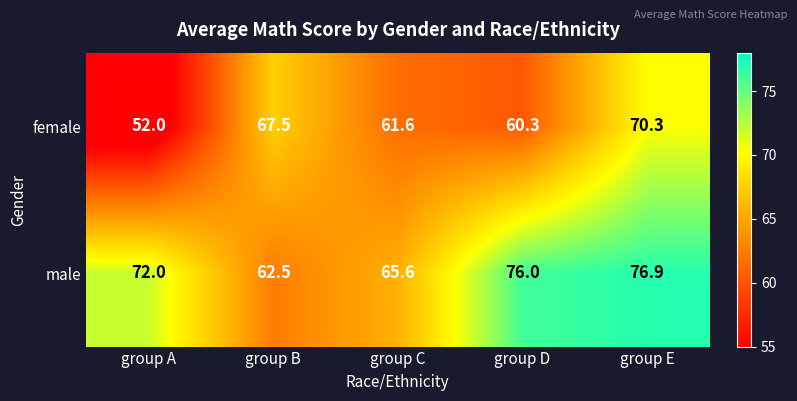

At which category is the sum across all series the highest?

group E